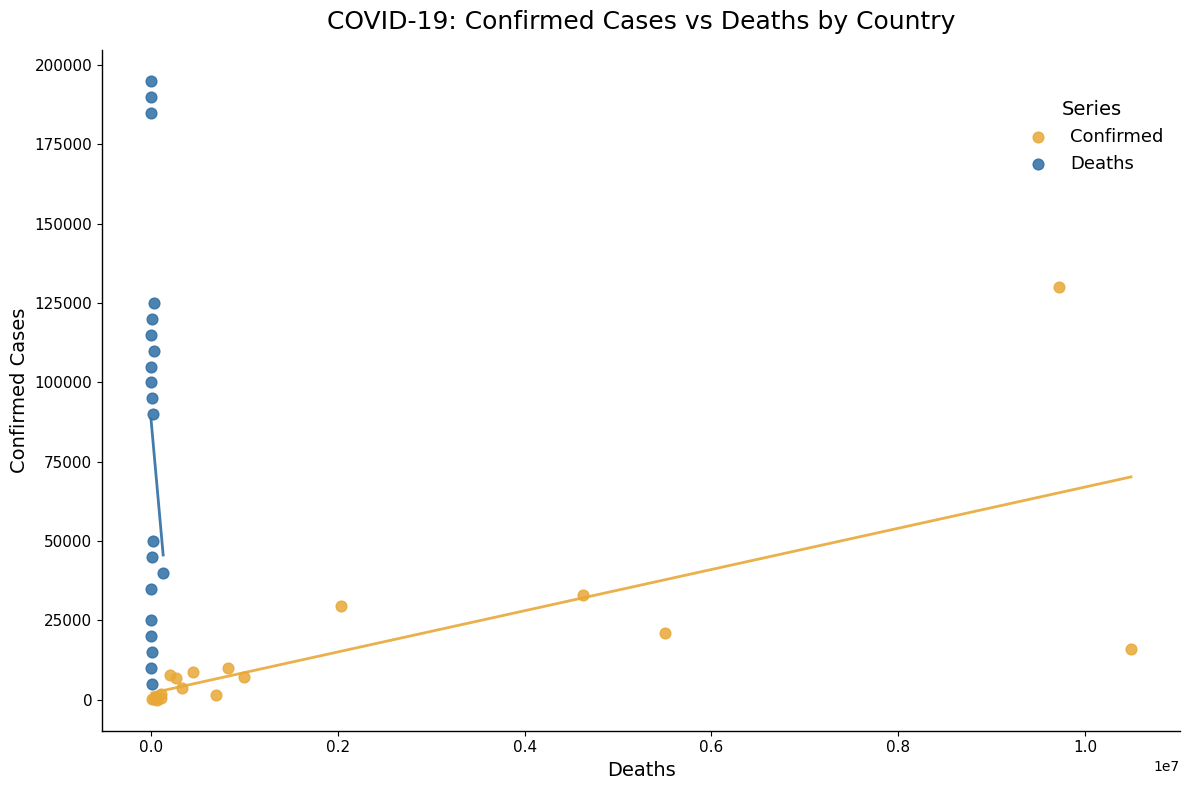

Which series has the widest spread of Y values?

Deaths